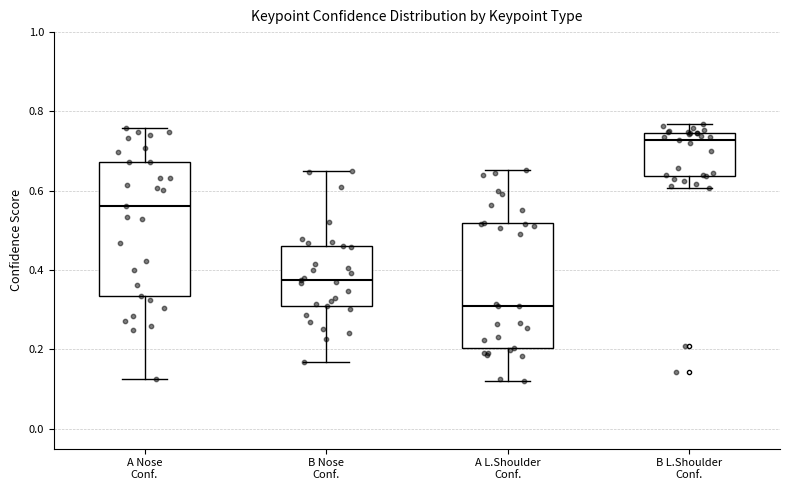

Reading left to right, read every box against the y-axis: the position of its median line, the range the box covers, and the ends of its whiskers. The values are not printed on the chart, so give them approximately, as read against the axis.

A Nose Conf.: median 0.56, box 0.34 to 0.68, whiskers 0.12 to 0.76
B Nose Conf.: median 0.38, box 0.30 to 0.46, whiskers 0.16 to 0.66
A L.Shoulder Conf.: median 0.32, box 0.20 to 0.52, whiskers 0.12 to 0.66
B L.Shoulder Conf.: median 0.72, box 0.64 to 0.74, whiskers 0.60 to 0.76